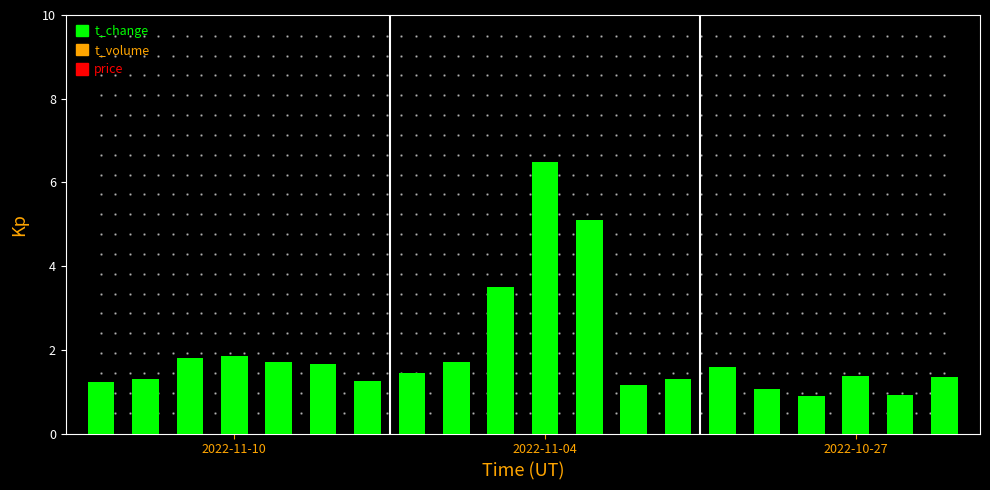

What is the value of the 8th bar from the left?

1.4